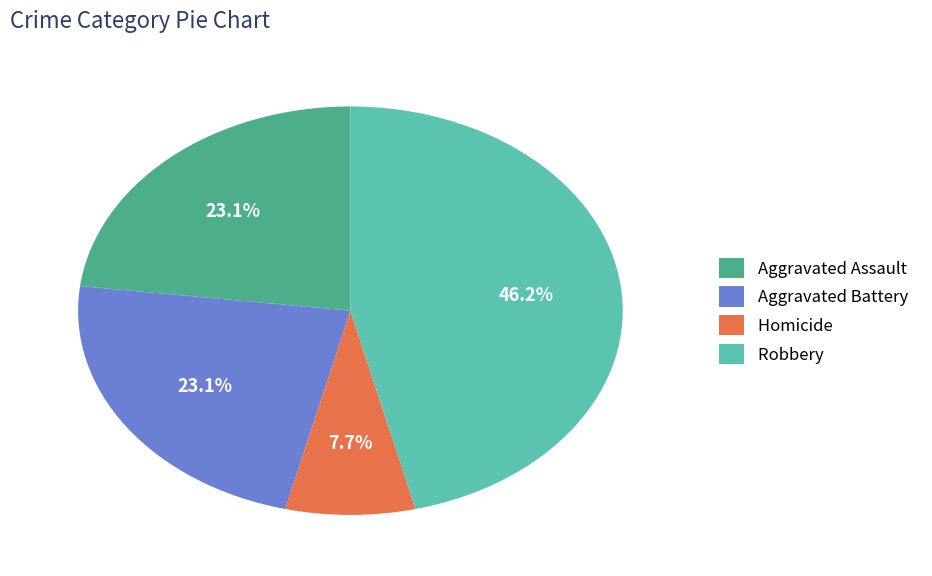

To the nearest percent, what is the difference between the largest and smallest slice percentages?

38%